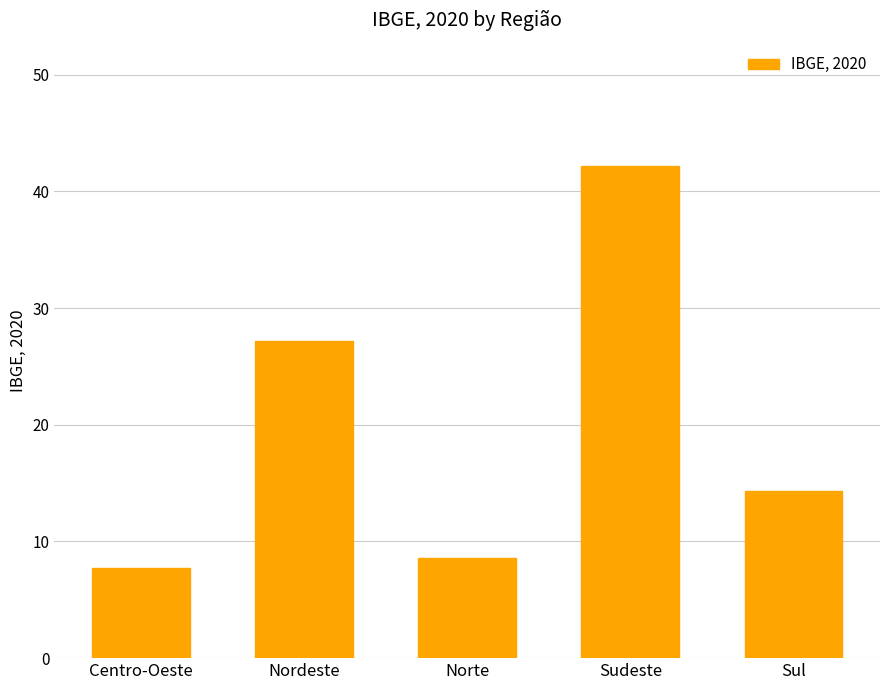

What is the label of the 2nd bar from the right?

Sudeste